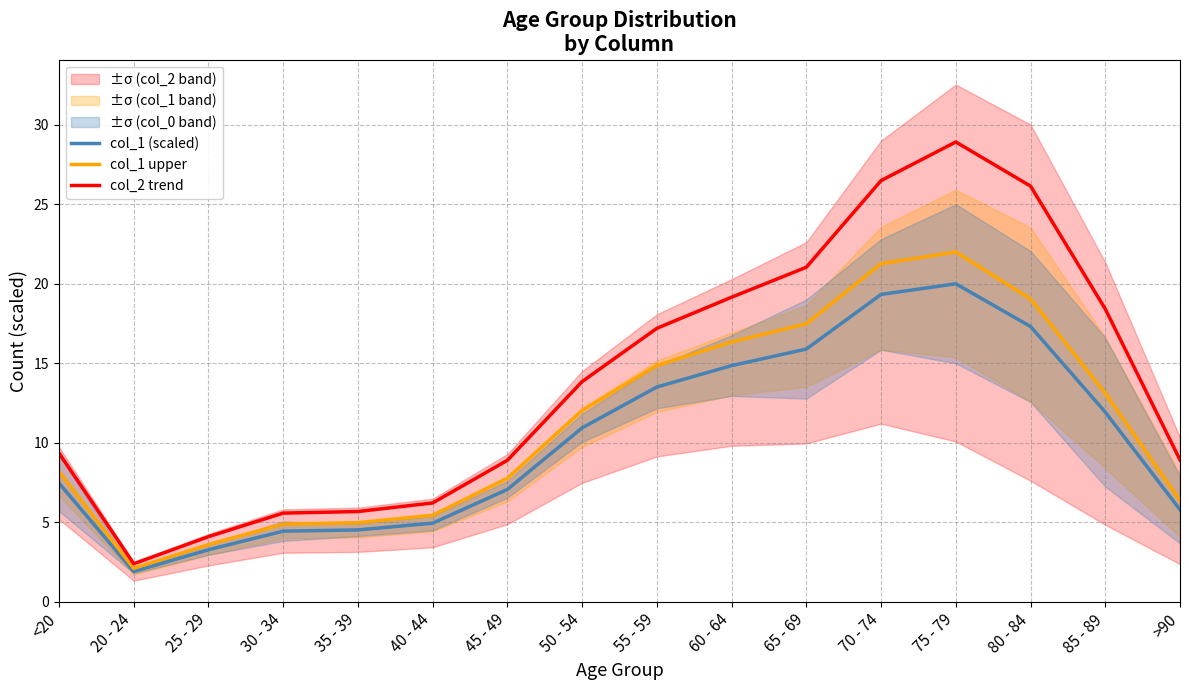

How many distinct data groups are displayed?

3